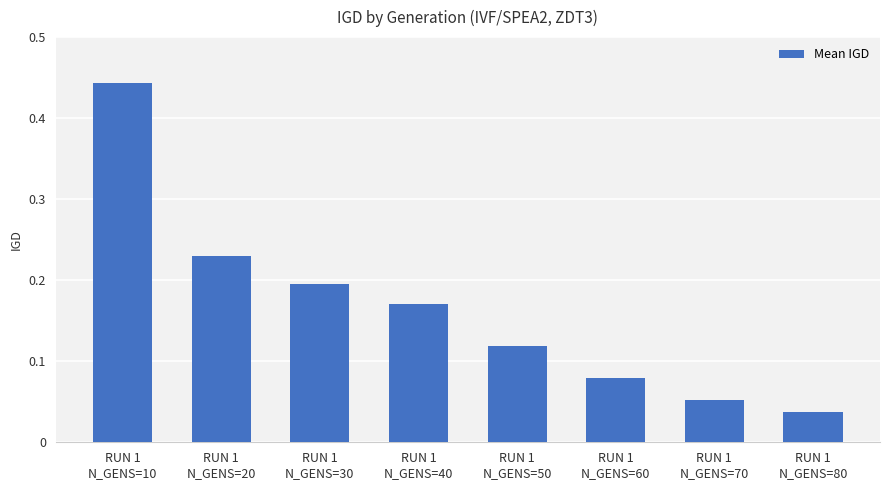

How many series are shown in this chart?

1